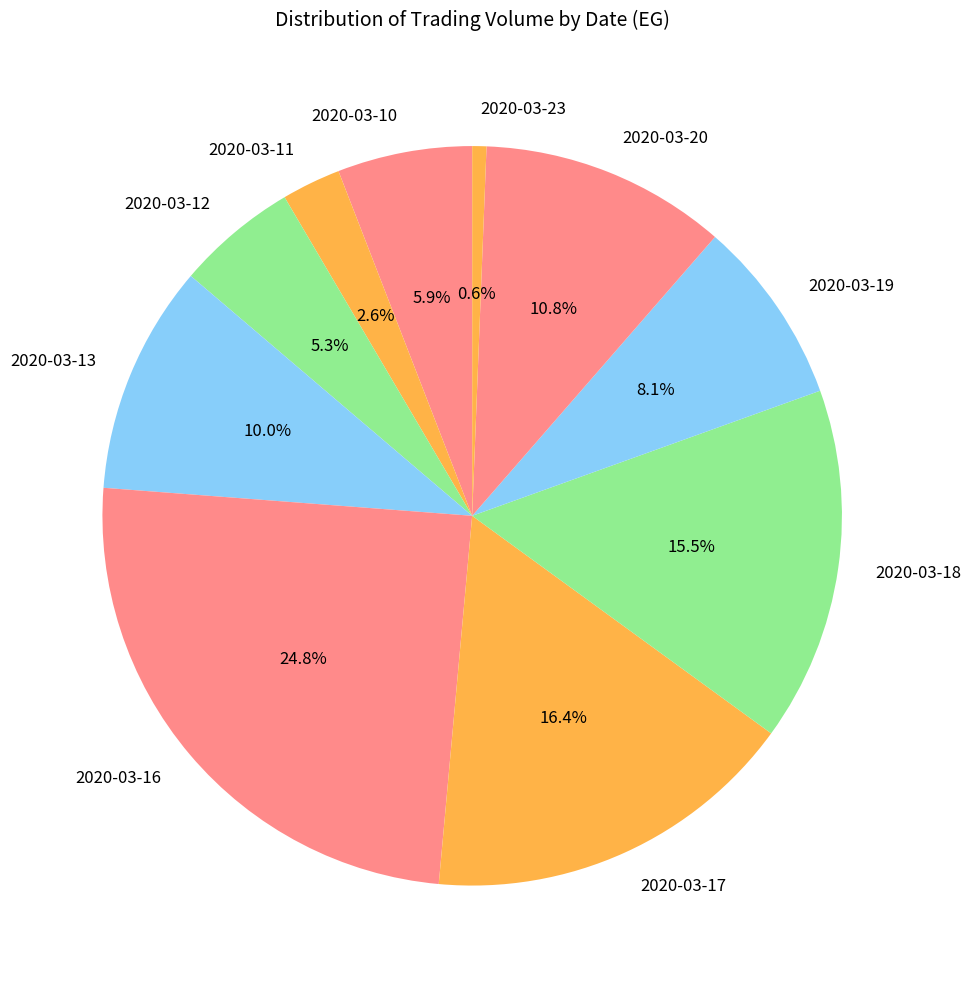

To the nearest percent, what is the difference between the 2020-03-10 and 2020-03-11 slice percentages?

3%